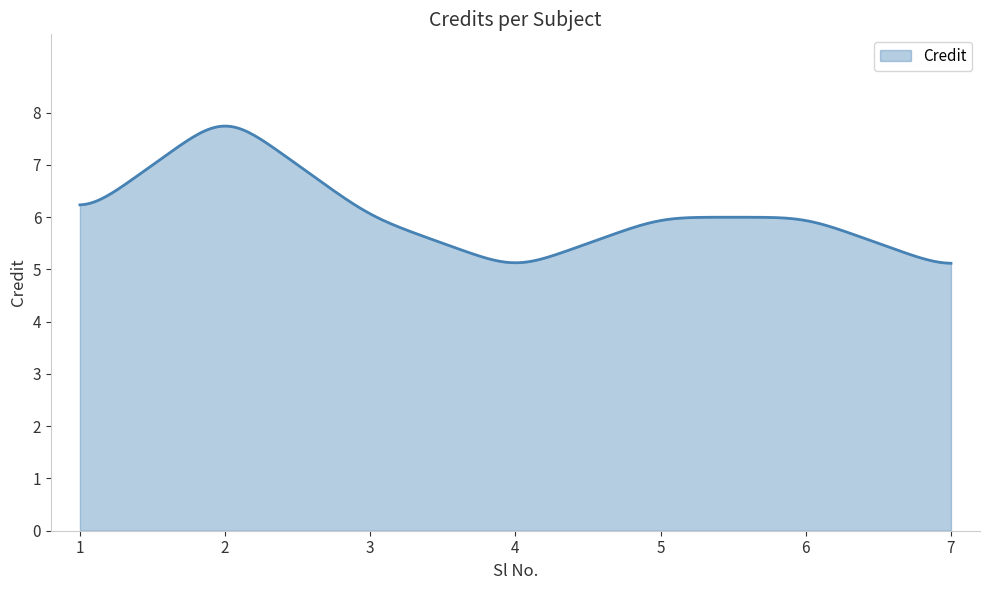

What is the difference between the second highest and second lowest values?

2.6